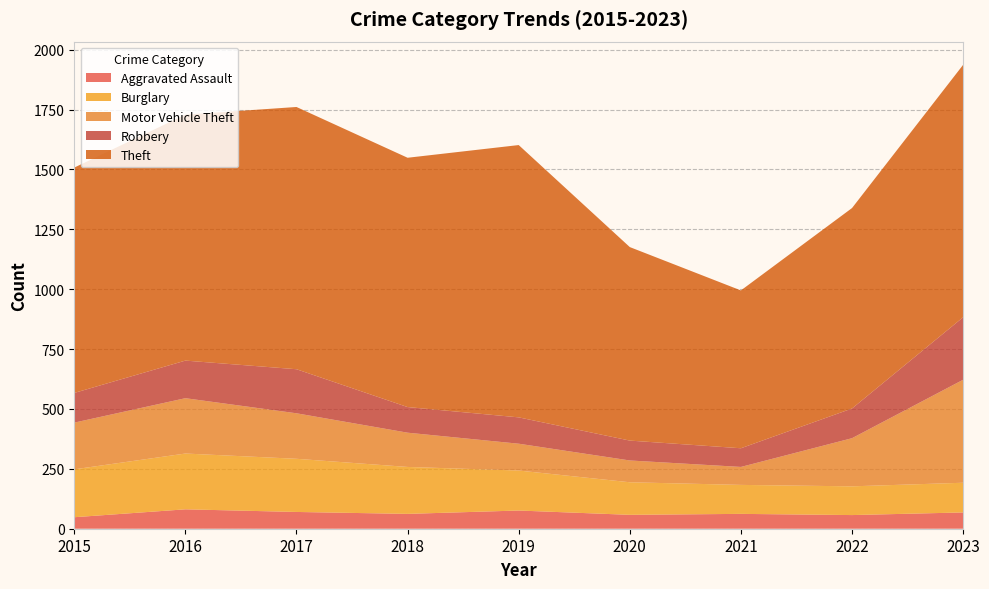

Reading right to left, list all the values displayed in this chart.

Aggravated Assault: 2023=68	2022=57	2021=62	2020=58	2019=76	2018=62	2017=70	2016=81	2015=48
Burglary: 2023=124	2022=120	2021=121	2020=136	2019=167	2018=196	2017=222	2016=233	2015=200
Motor Vehicle Theft: 2023=430	2022=201	2021=75	2020=91	2019=112	2018=143	2017=190	2016=231	2015=195
Robbery: 2023=261	2022=124	2021=78	2020=83	2019=110	2018=107	2017=184	2016=157	2015=124
Theft: 2023=1054	2022=837	2021=659	2020=808	2019=1137	2018=1041	2017=1095	2016=1027	2015=941